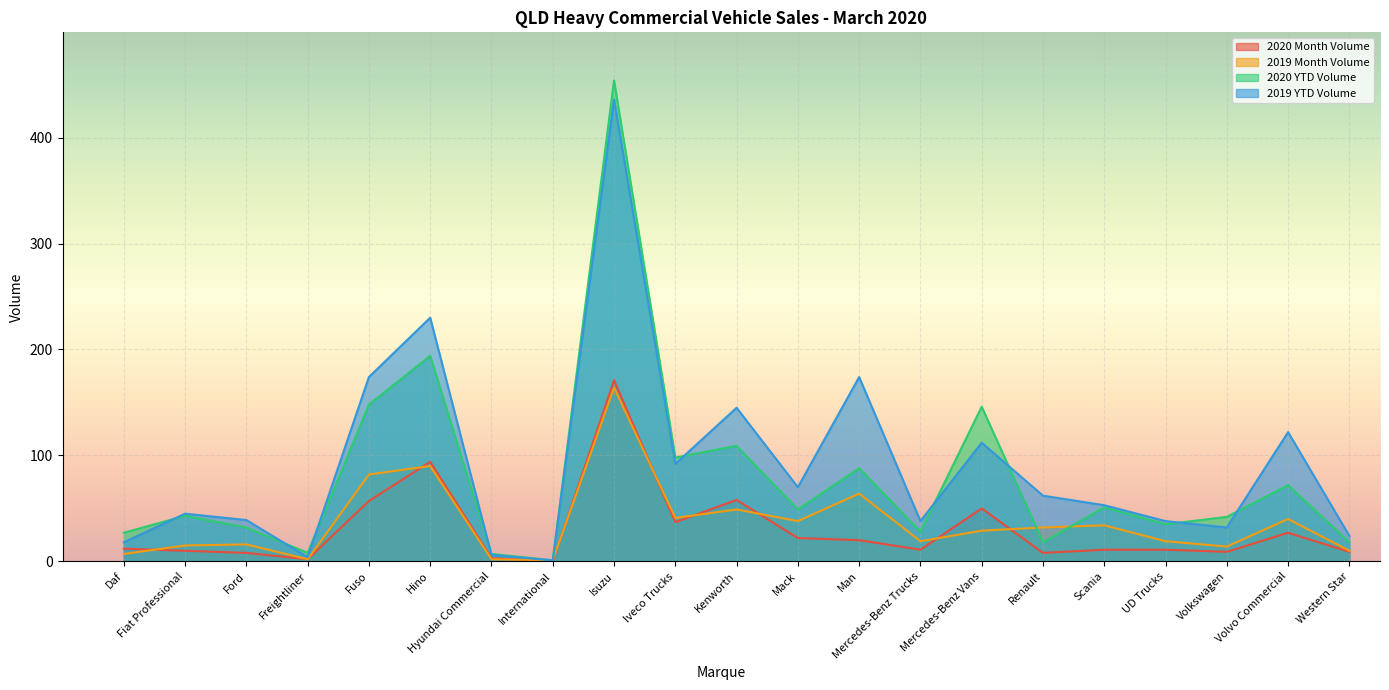

How many lines are shown in the chart?

4